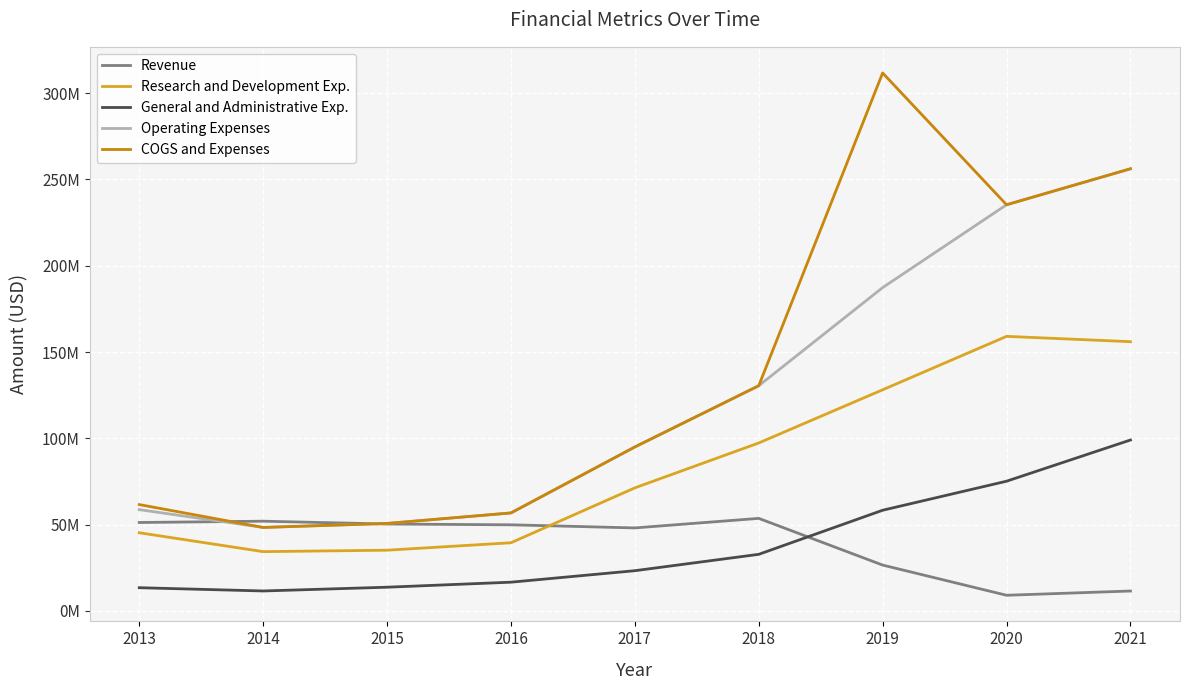

What are all the series names shown in the legend?

Revenue, Research and Development Exp., General and Administrative Exp., Operating Expenses, COGS and Expenses